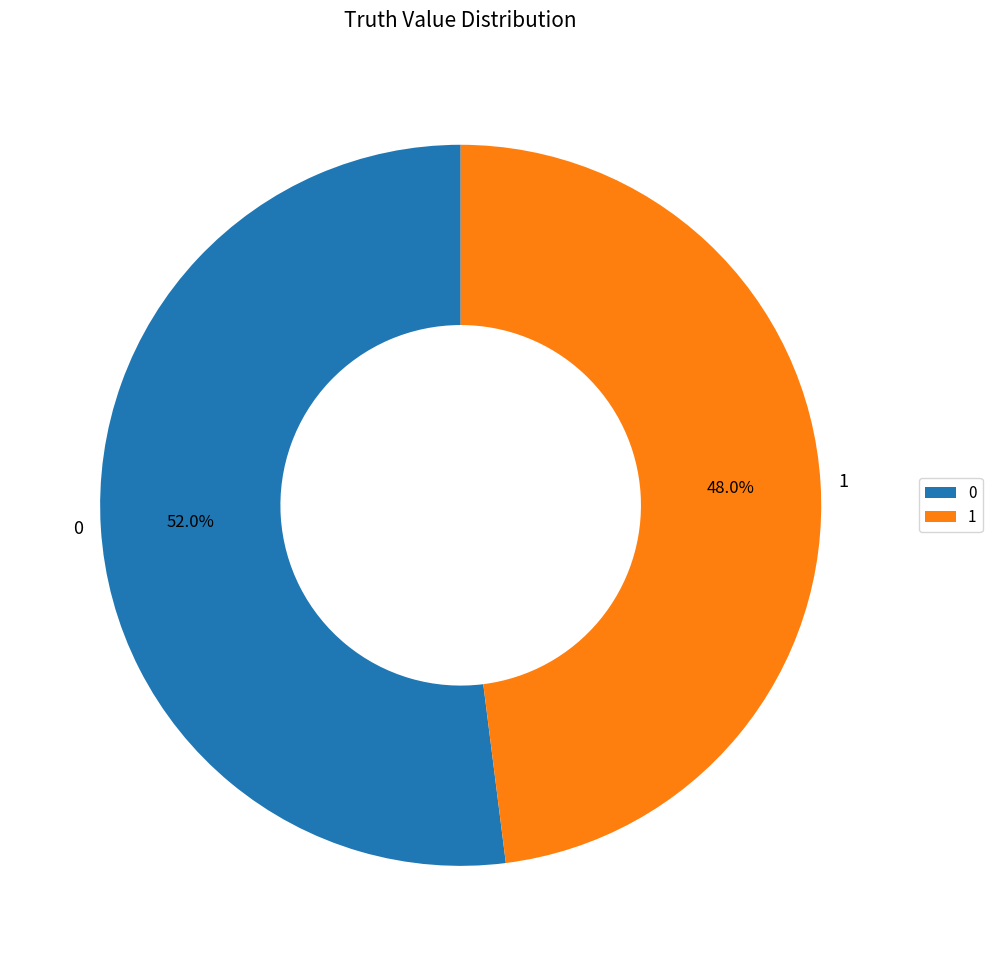

Is there a majority slice in this chart?

Yes